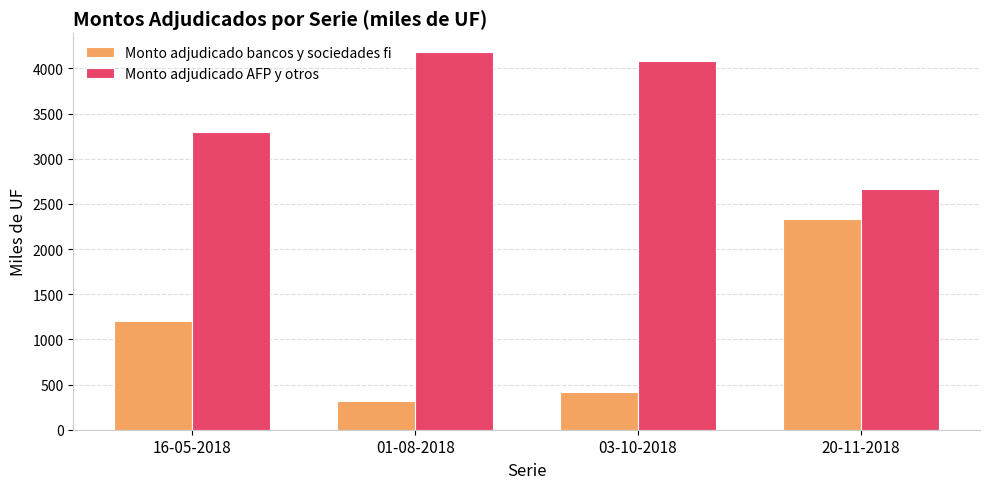

The value of Monto adjudicado bancos y sociedades fi at 01-08-2018 is 320. True or false?

True